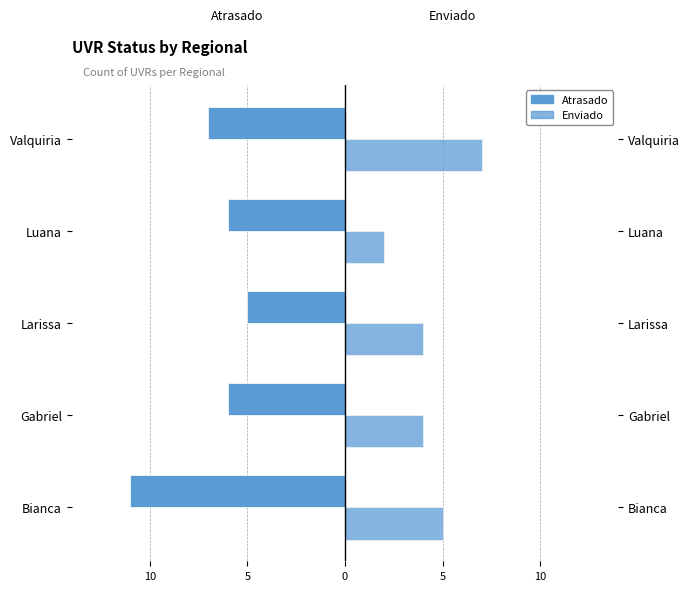

What is the average value of the Atrasado series?

-7